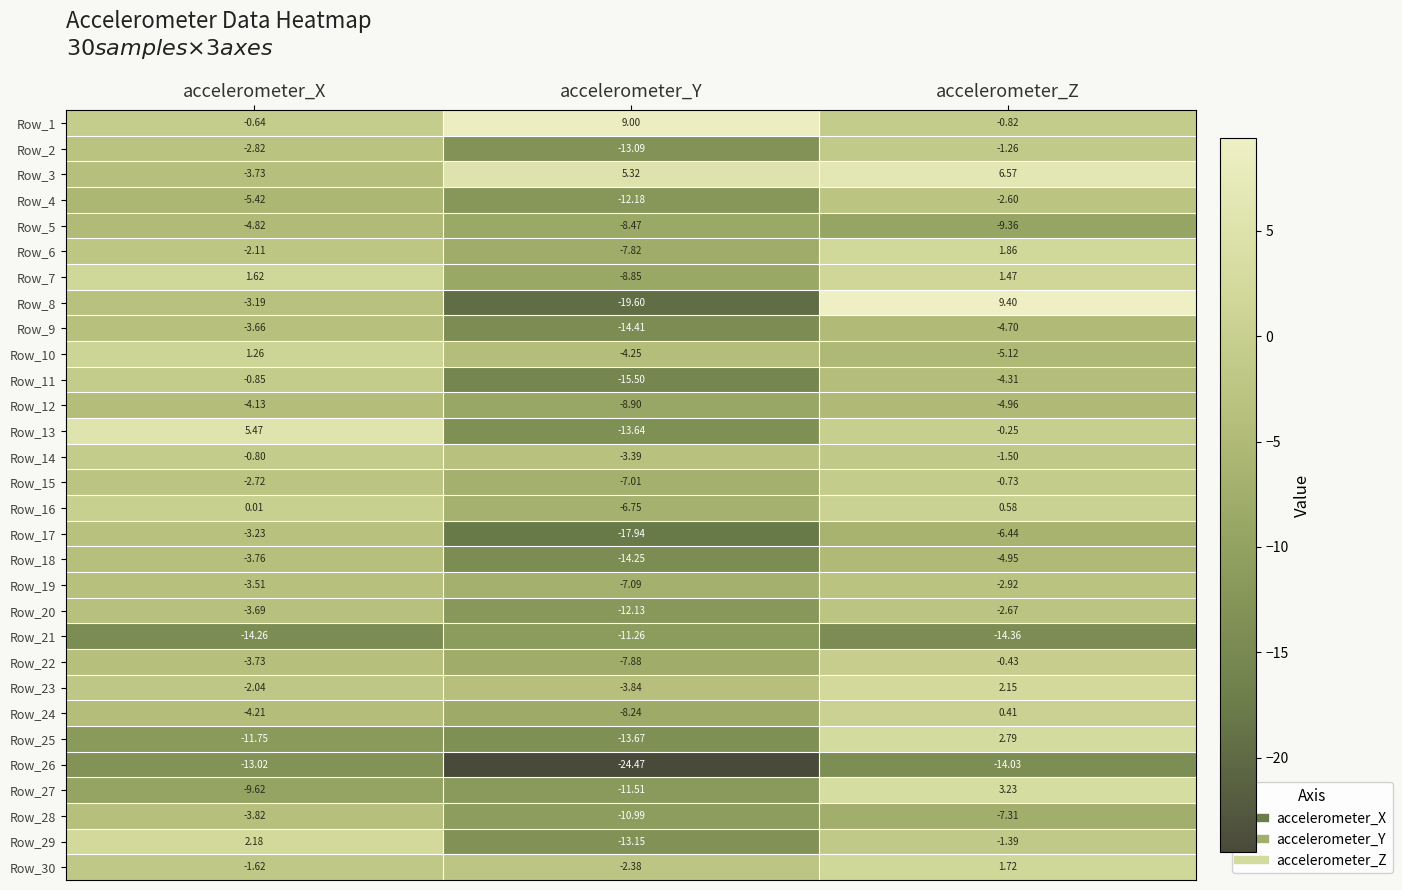

List the labels in order of Row_12 value, smallest first.

accelerometer_Y, accelerometer_Z, accelerometer_X